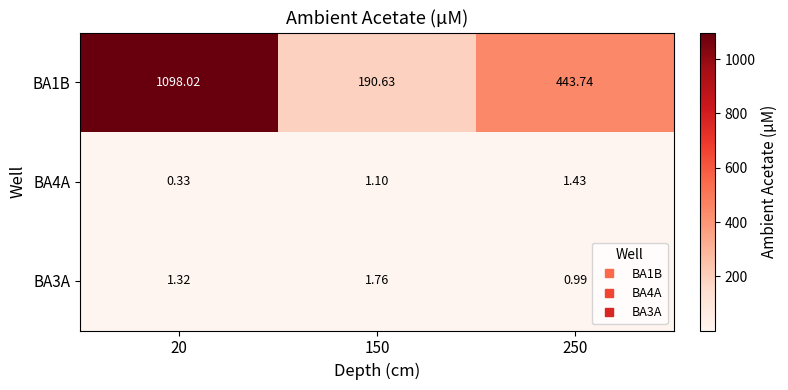

What is the minimum value shown in the chart?

0.3